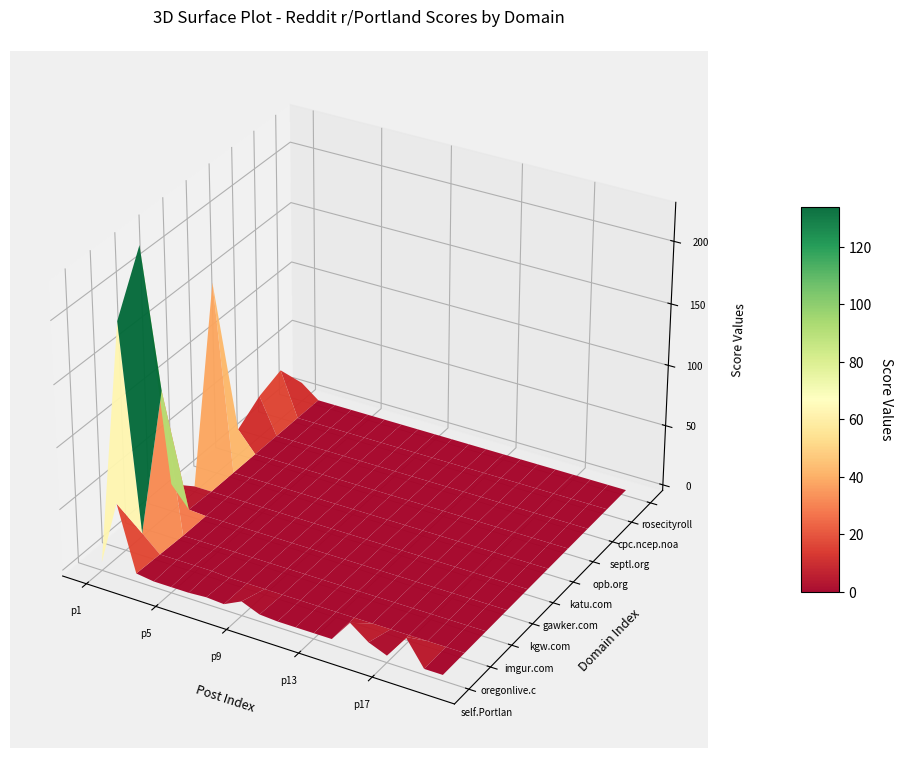

Rank the categories by rosecityrollers.com value from lowest to highest.

1, 2, 3, 4, 5, 6, 7, 8, 9, 10, 11, 12, 13, 14, 15, 16, 17, 18, 19, 0